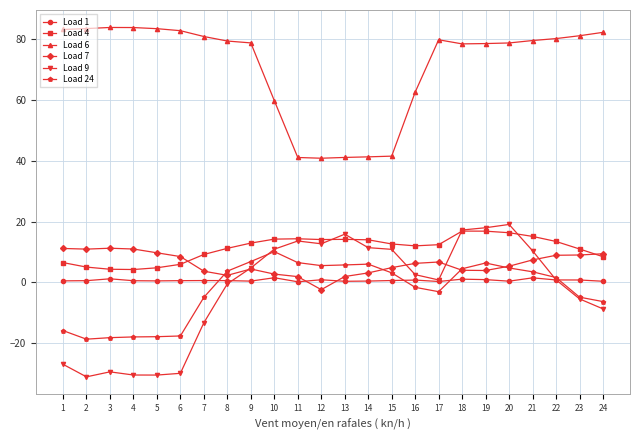

Which series has the largest range (max minus min)?

Load 9